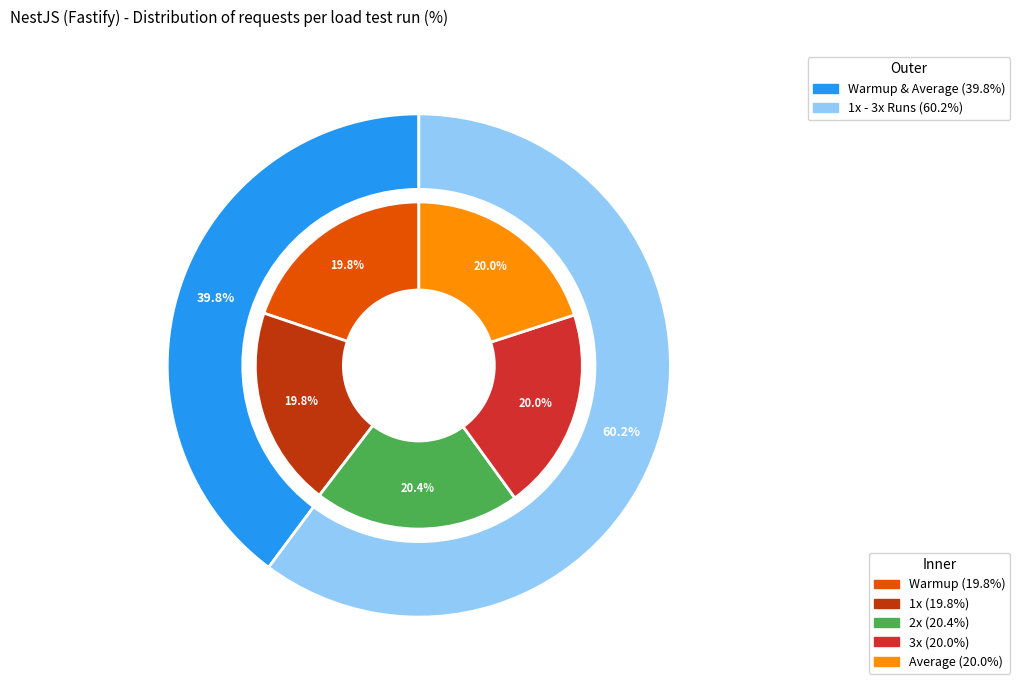

True or false: 1x accounts for 33% of the total.

False